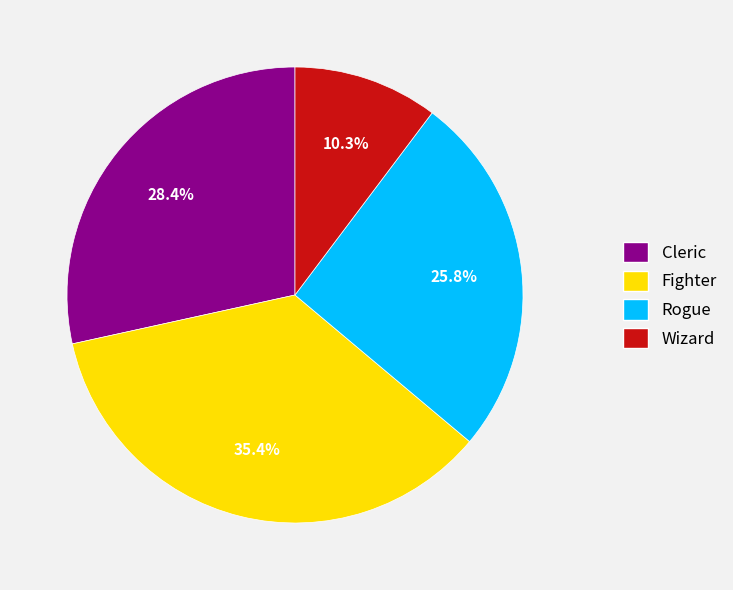

Is it true that Rogue is 38% of the pie?

False